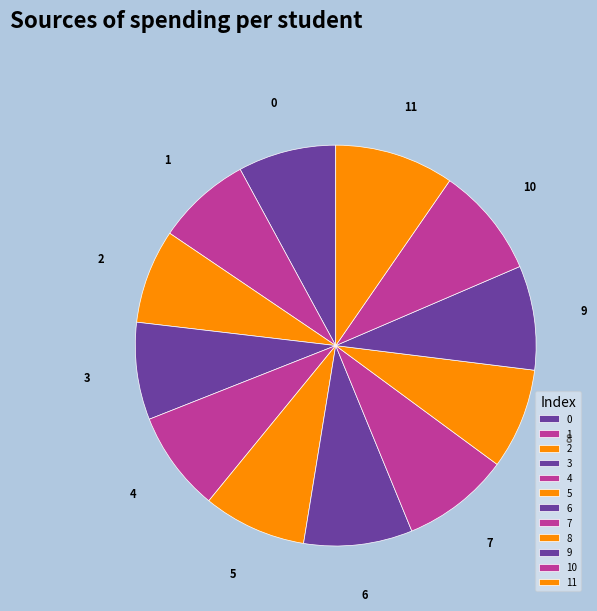

Approximately how many times larger is the value at 7 compared to 4?

1.1